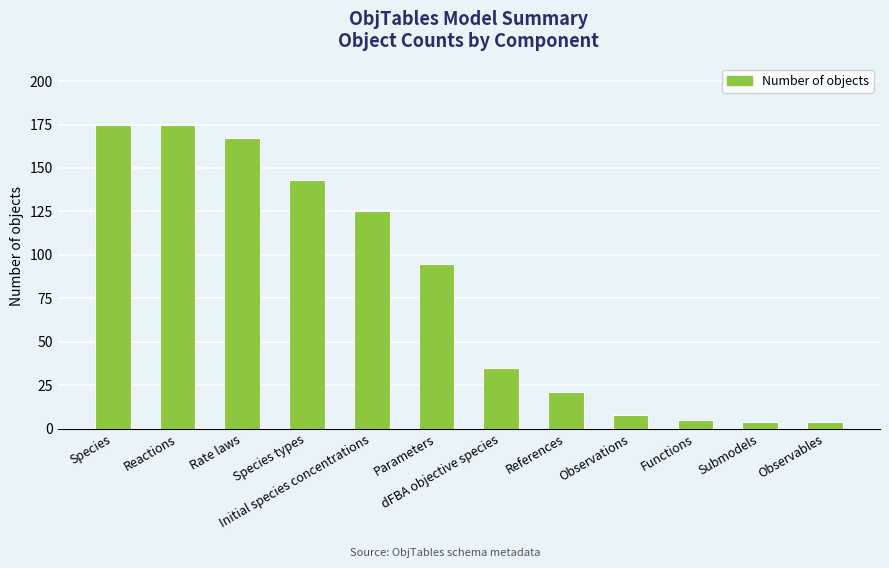

What is the change in value from Initial species concentrations to Parameters?

-30